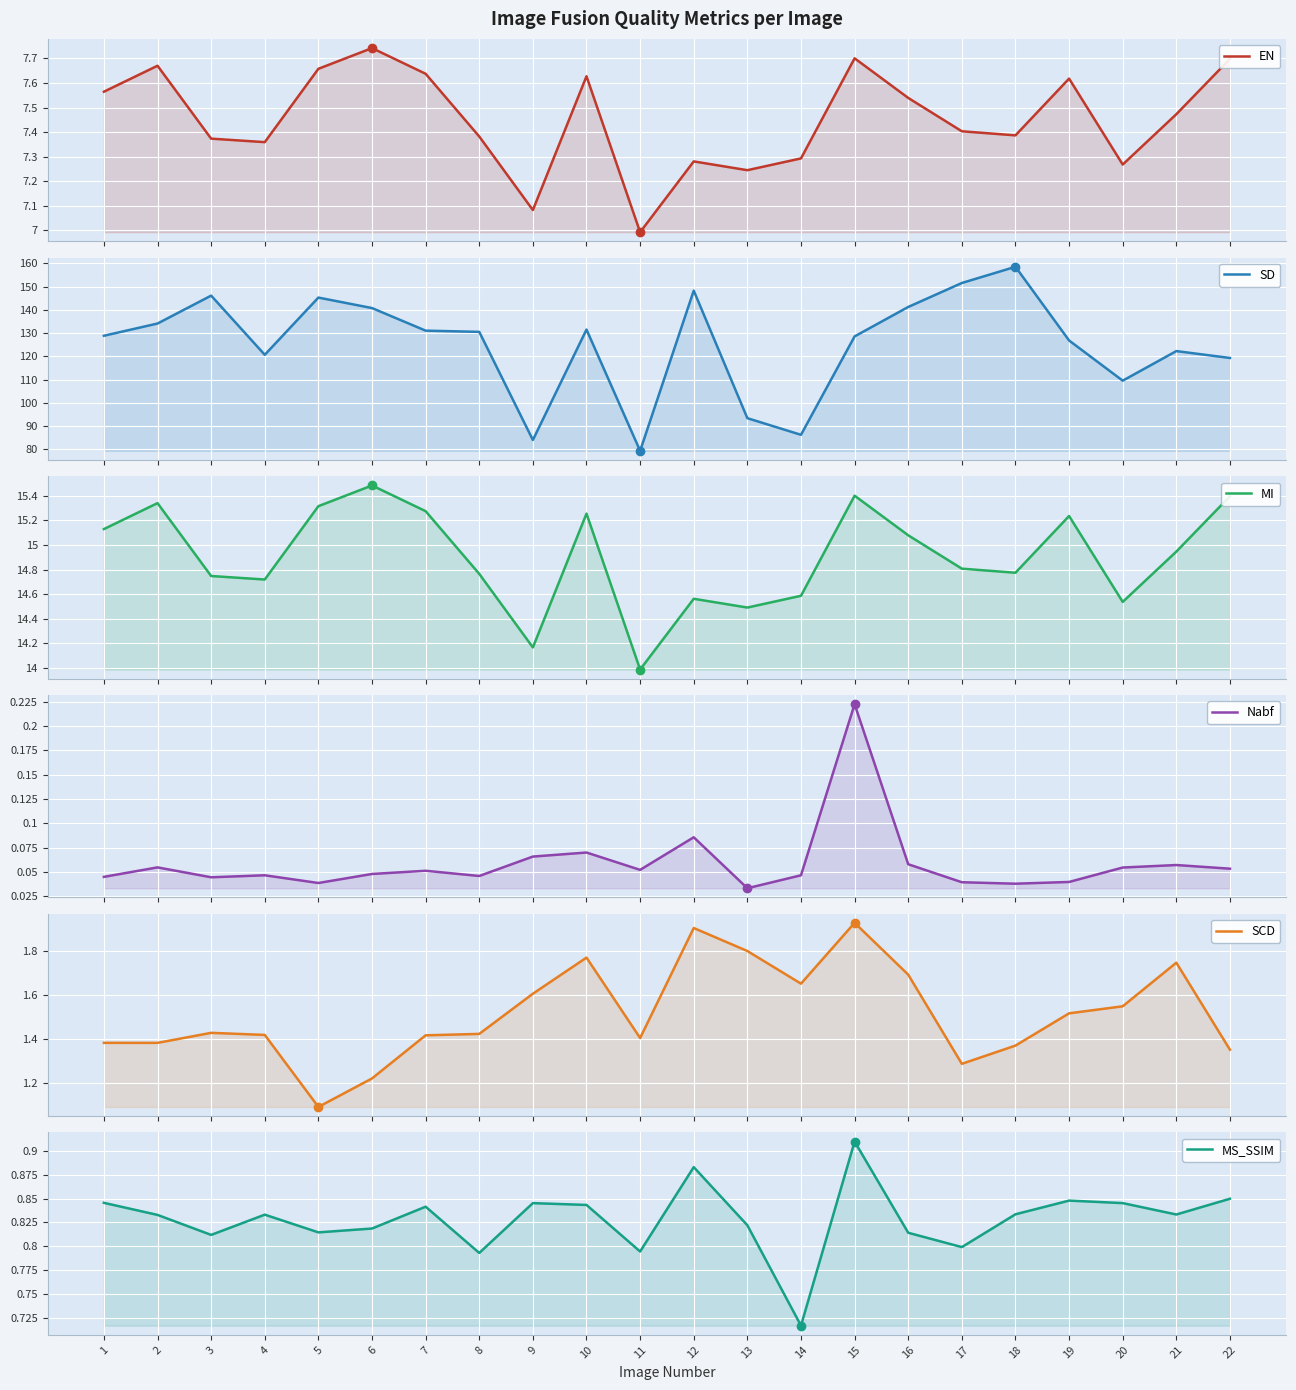

The SCD series shows 0.5 at 16. True or false?

False